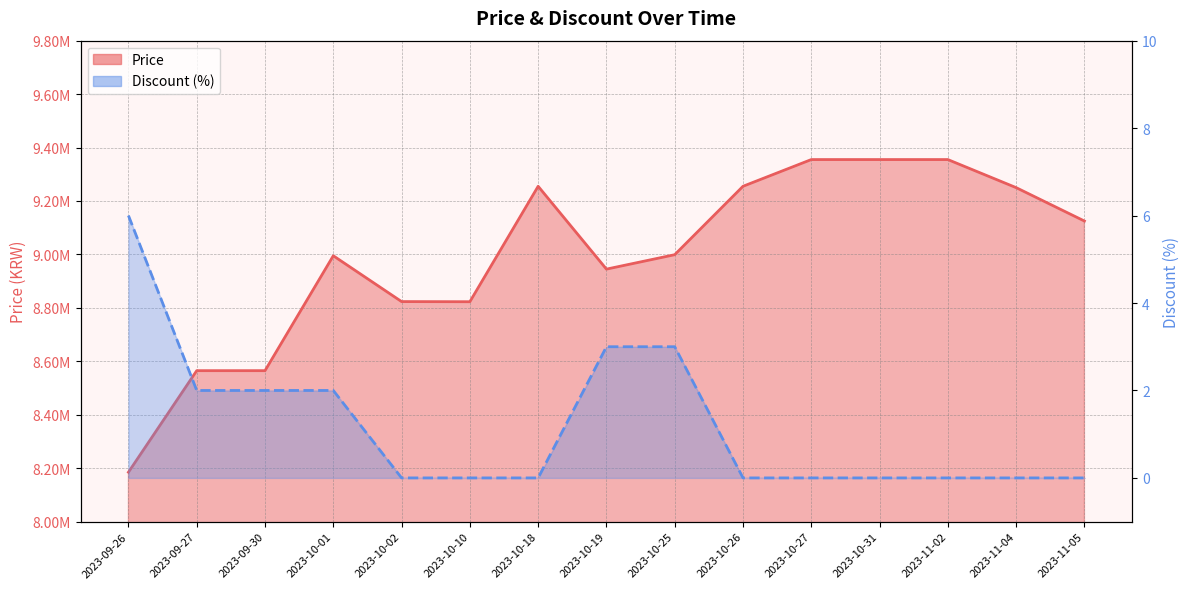

Where does the Price series first go above 8999000?

2023-10-18